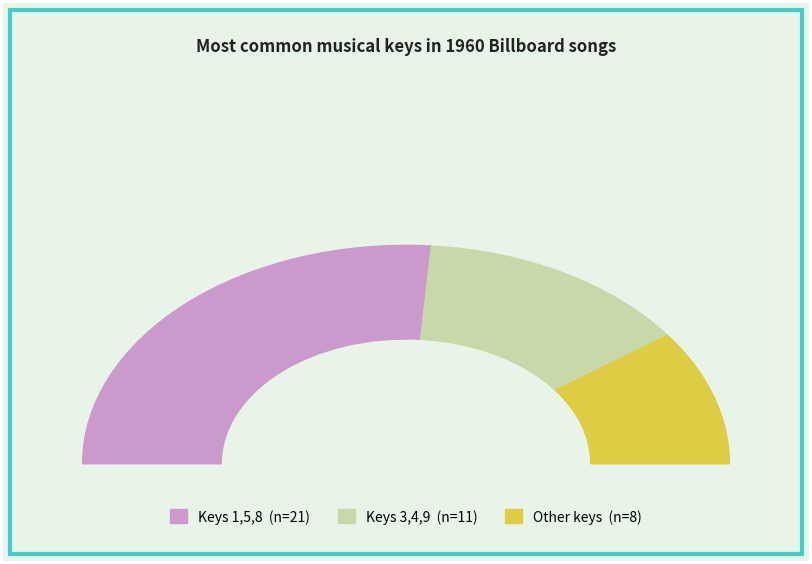

Do 7 and 11 together represent more than half of the pie?

No